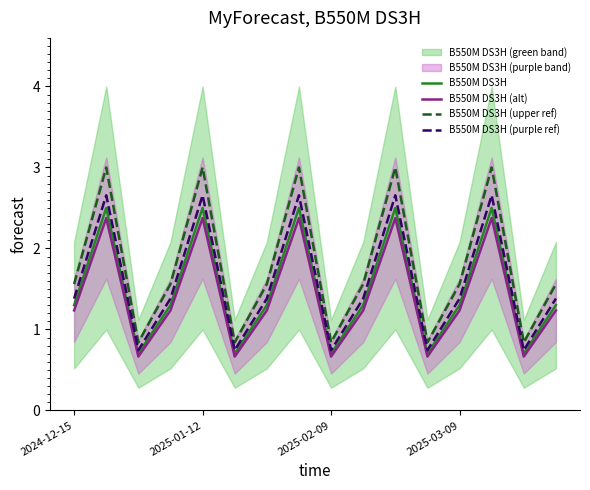

How many B550M DS3H (purple ref) values are between 0 and 2?

11